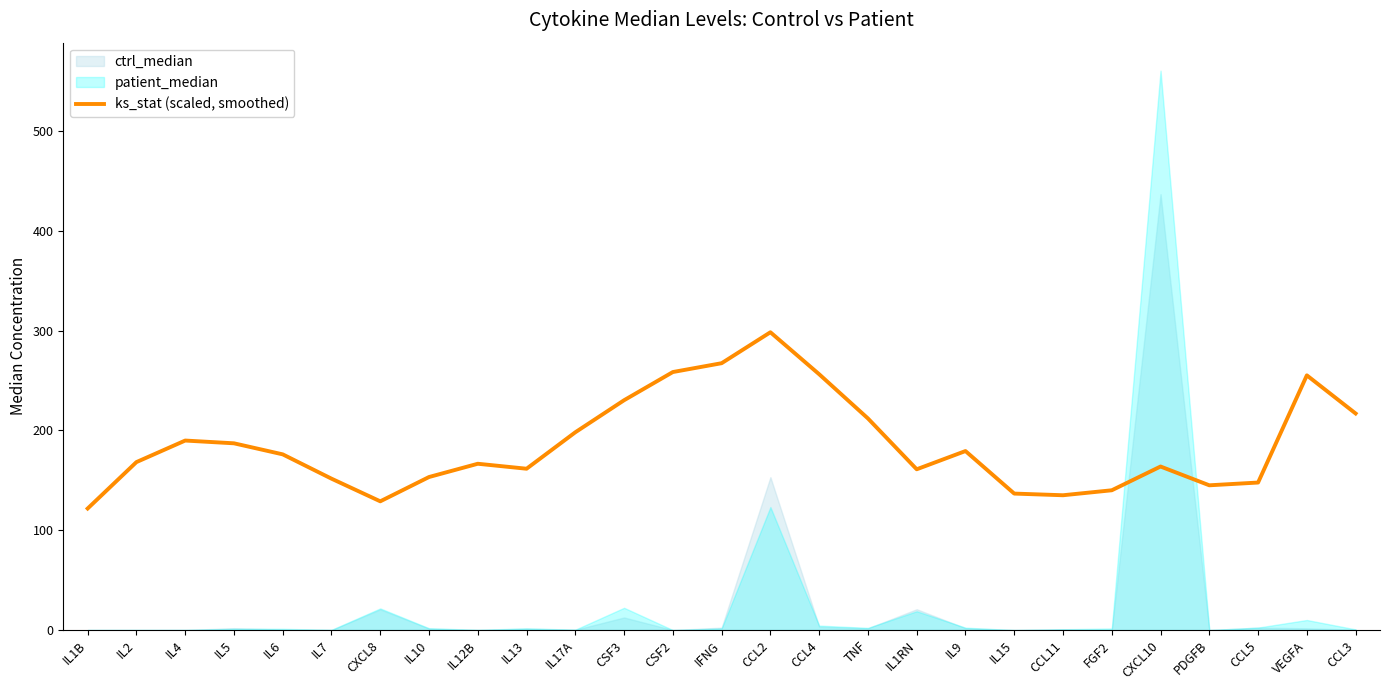

Between FGF2 and CSF3, which is larger?

CSF3